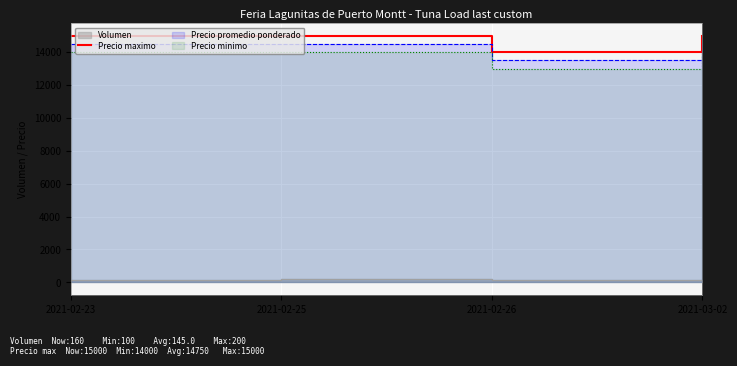

What is the difference between the maximum and minimum values?

1000